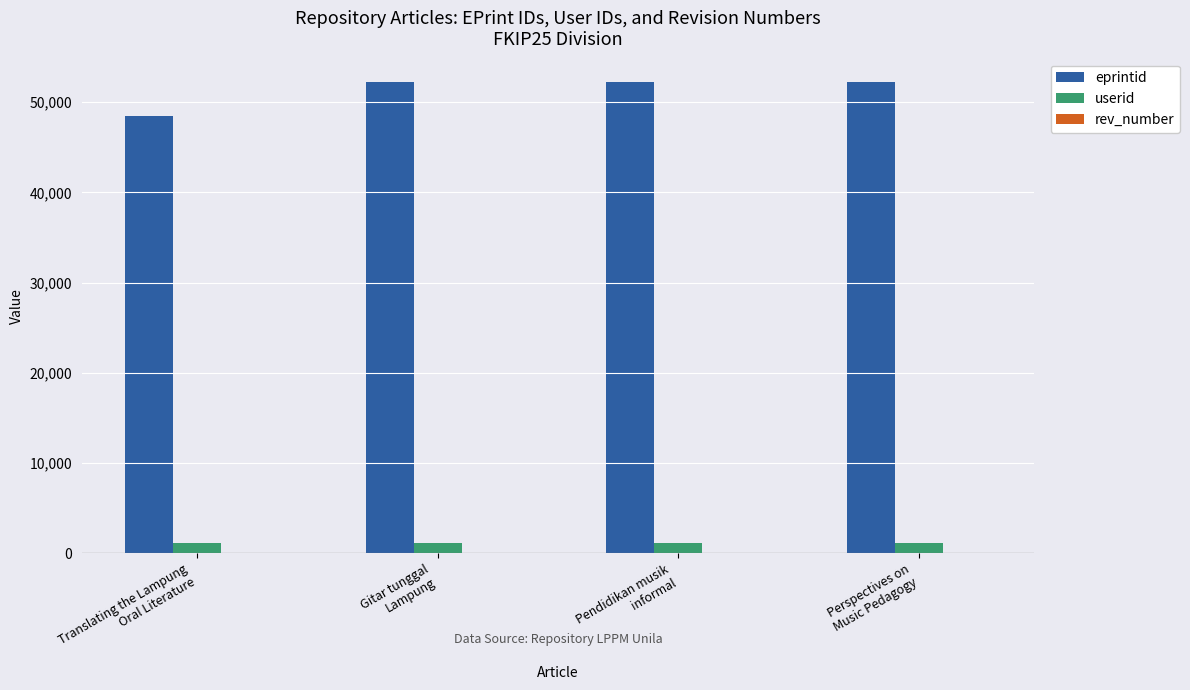

Which series has the largest total across all categories?

eprintid